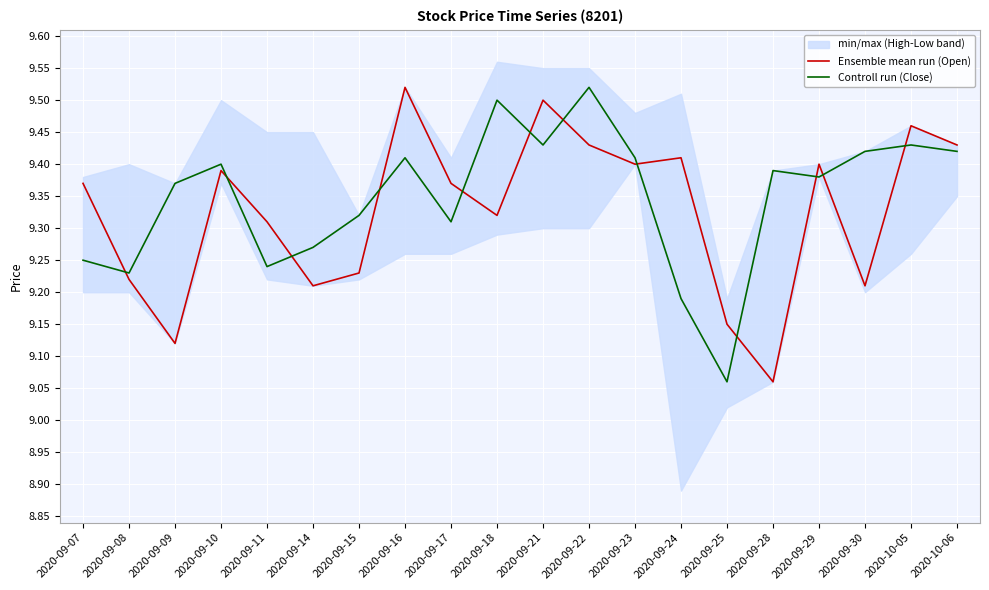

The value of Ensemble mean run (Open) at 2020-09-08 is 5.4. True or false?

False